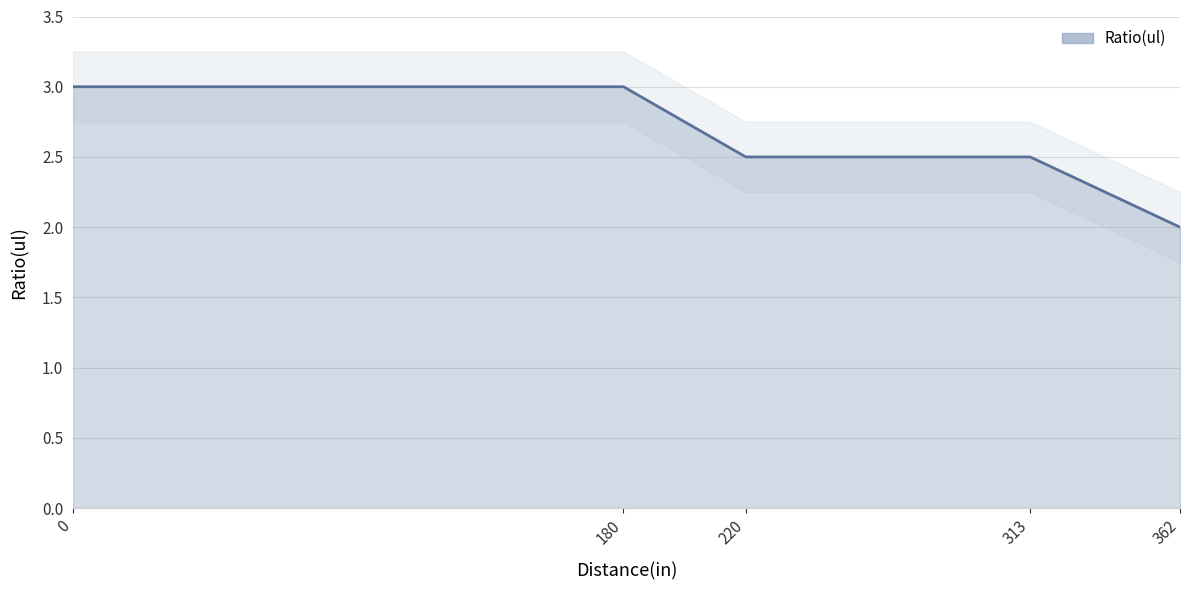

What is the sum of all values?

13.0